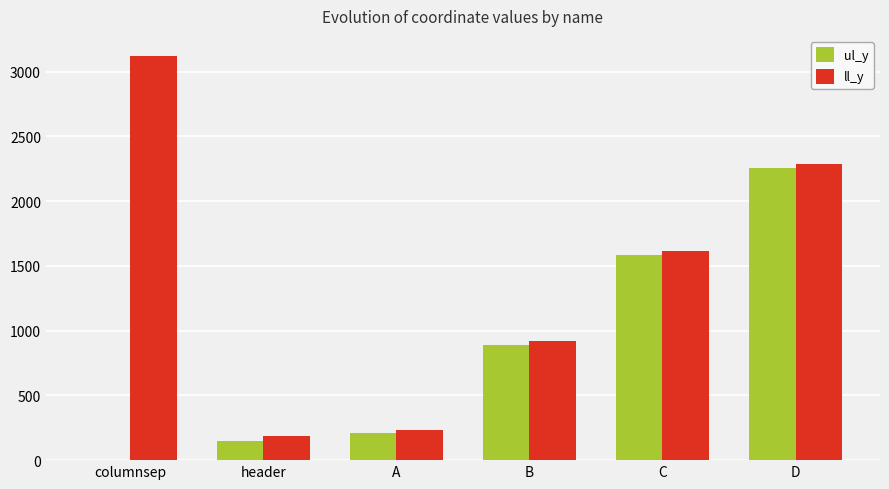

Between columnsep and B, which series saw the biggest shift?

ll_y